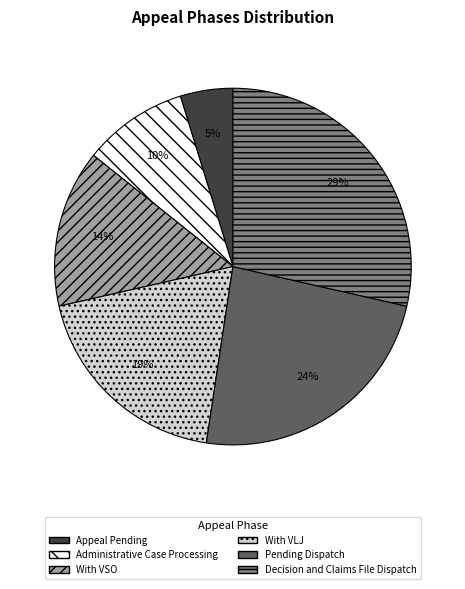

What is the smallest slice in the pie chart?

Appeal Pending